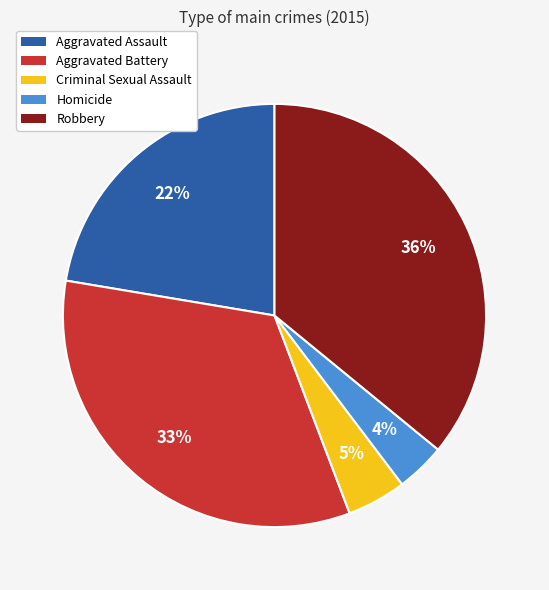

Rank the categories by value from highest to lowest.

Robbery, Aggravated Battery, Aggravated Assault, Criminal Sexual Assault, Homicide